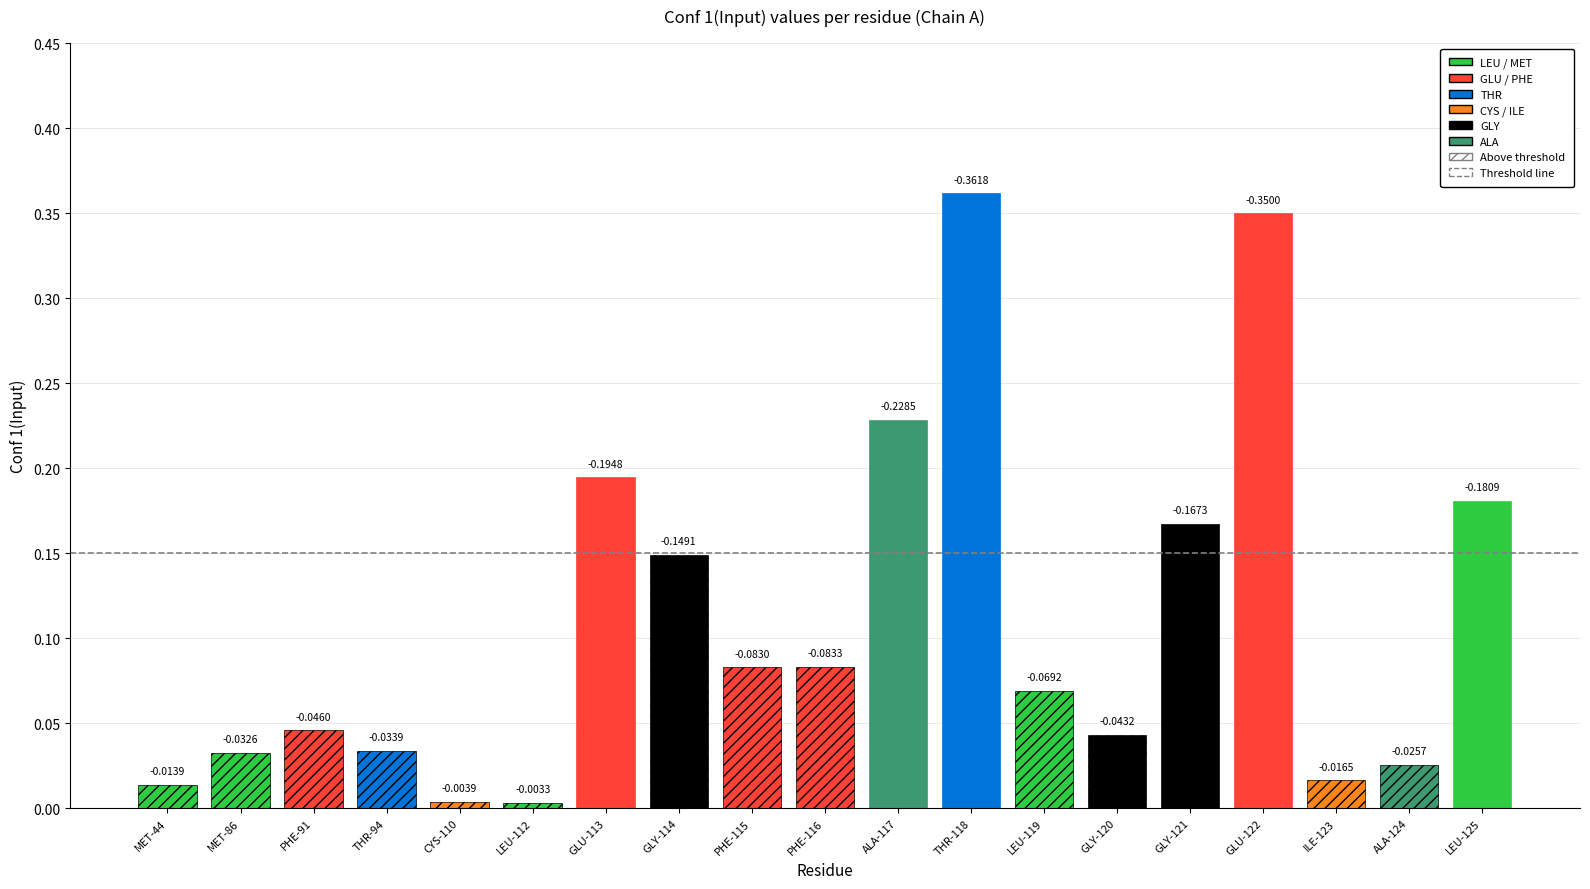

What is the label of the 14th bar from the left?

GLY-120